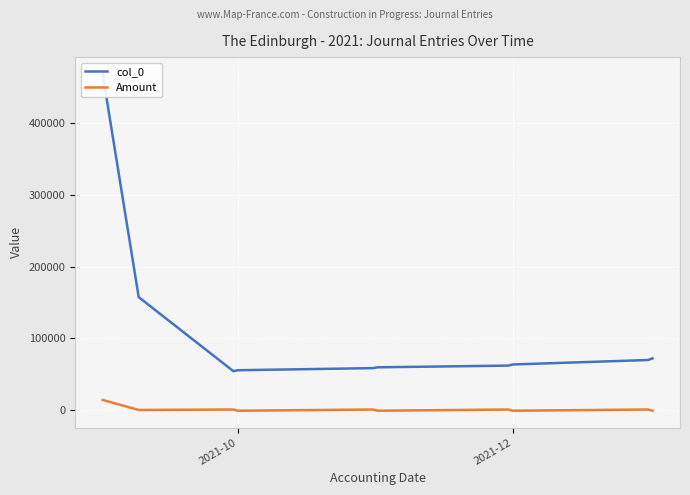

What is the maximum value for Amount?

14181.1